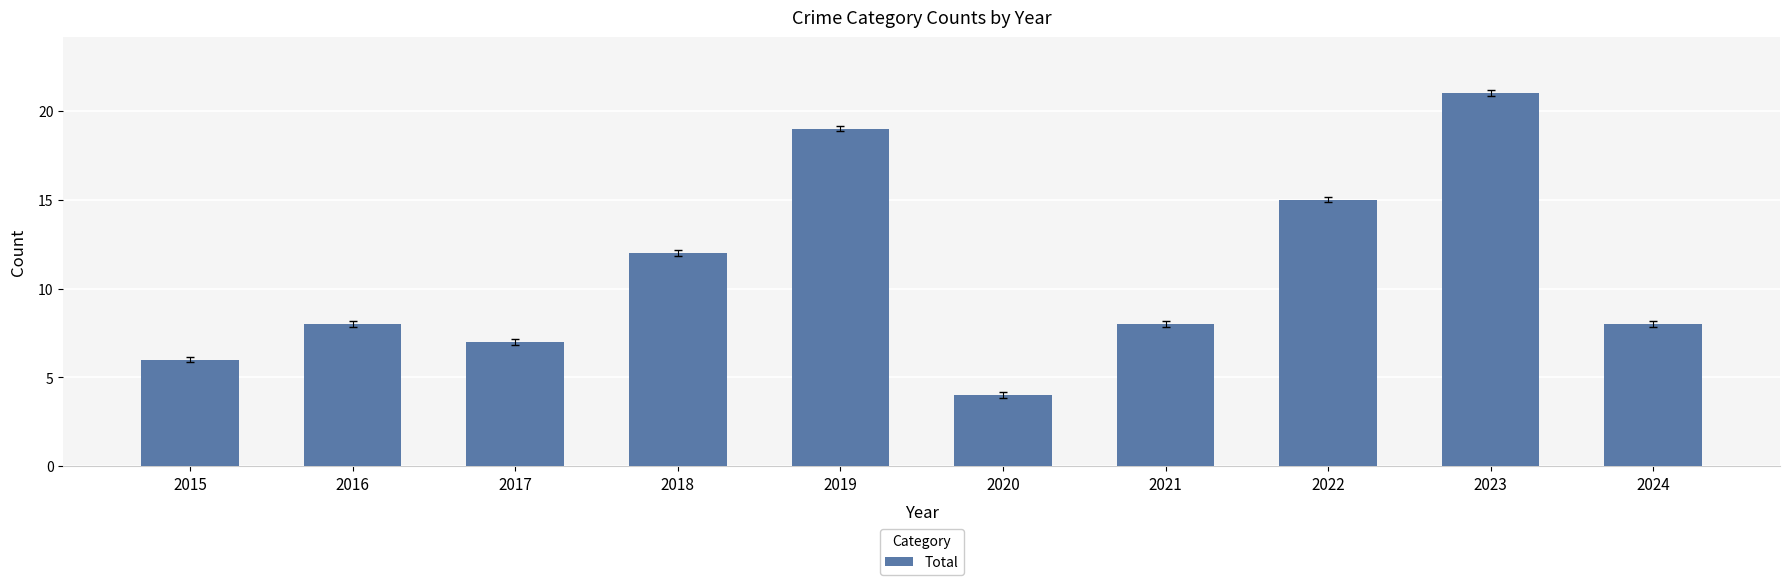

What is the greatest value displayed?

21